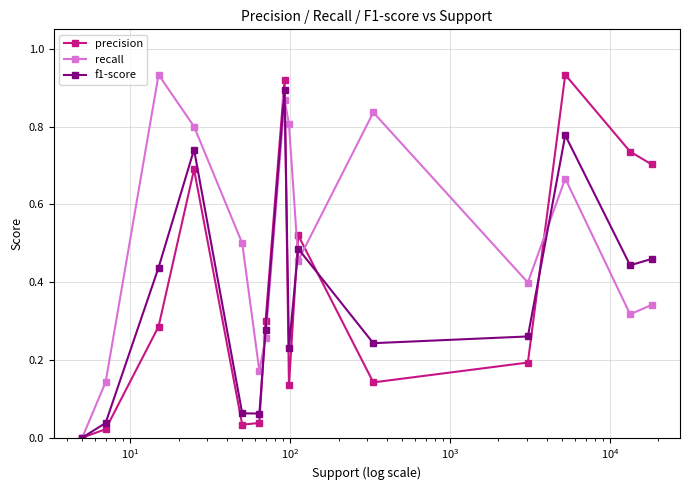

Which series has the largest total across all categories?

recall